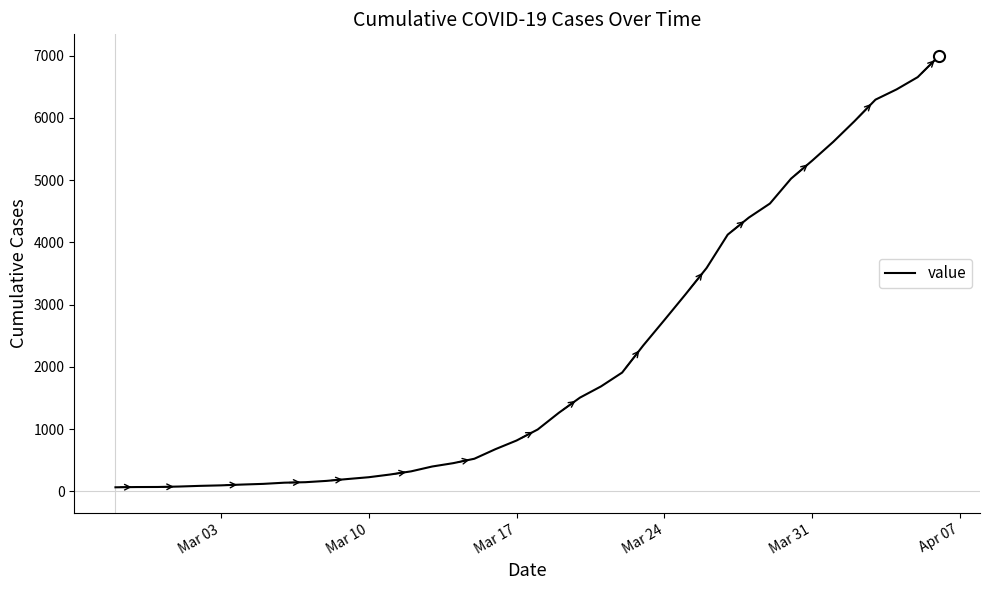

What is the average value?

2142